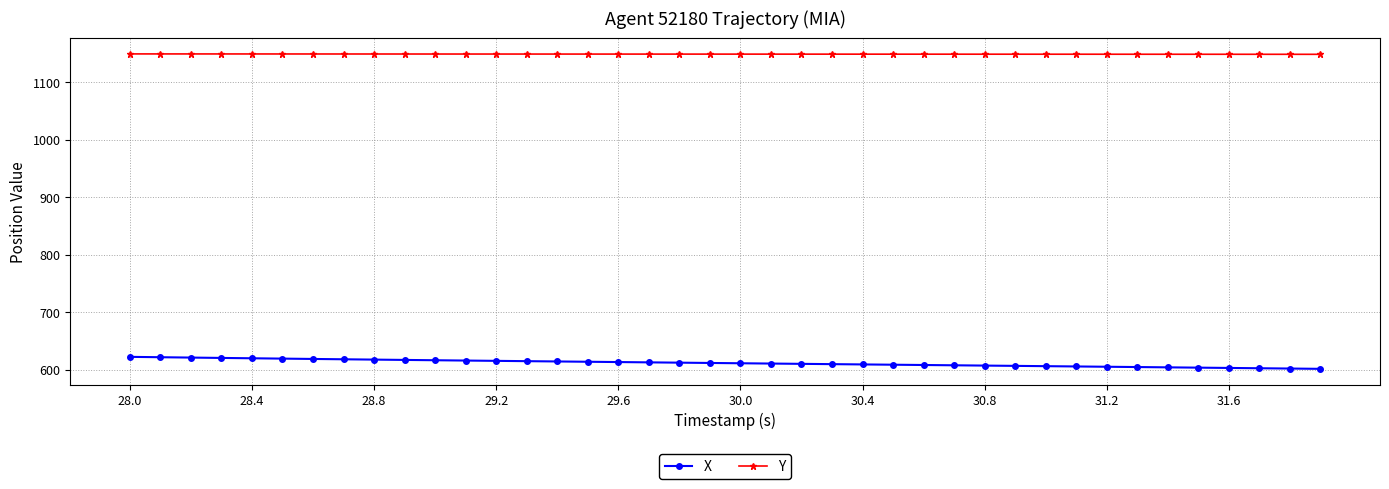

List the series in order of their peak value, lowest first.

X, Y